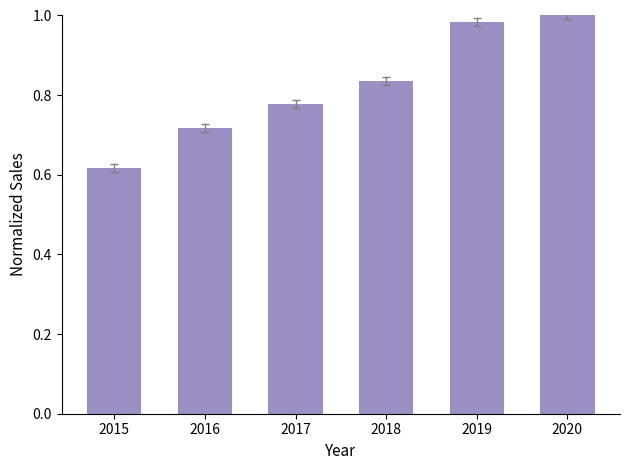

What is the difference between the maximum and second lowest values?

0.3